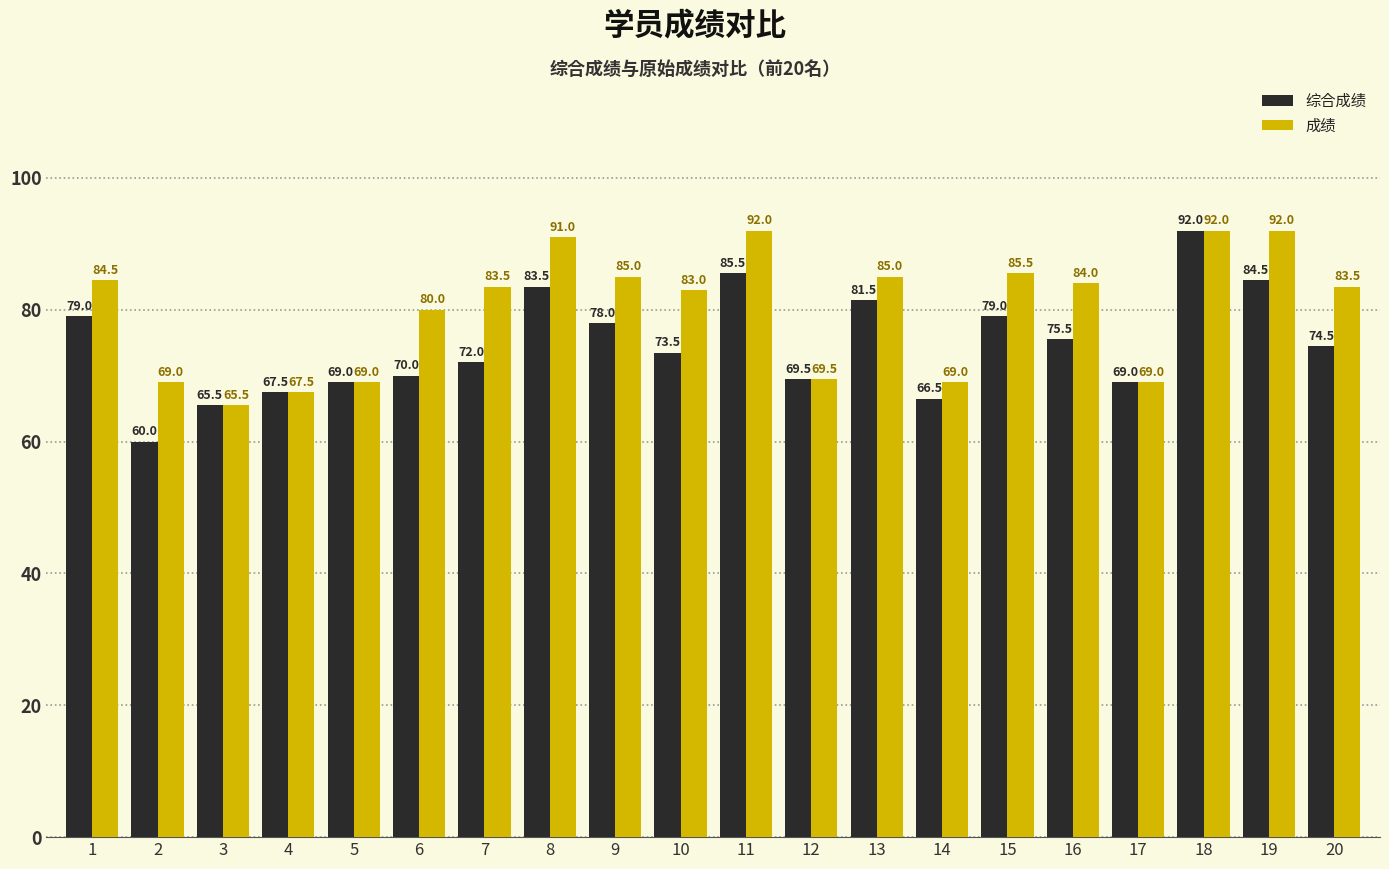

Are the bars horizontal?

No